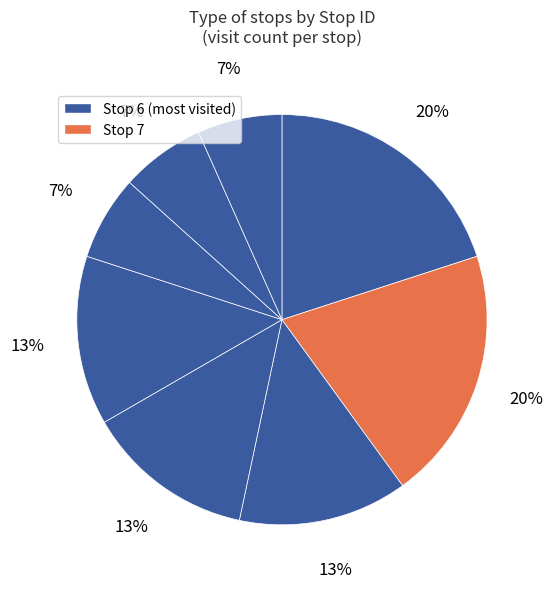

Which slice is the largest?

6